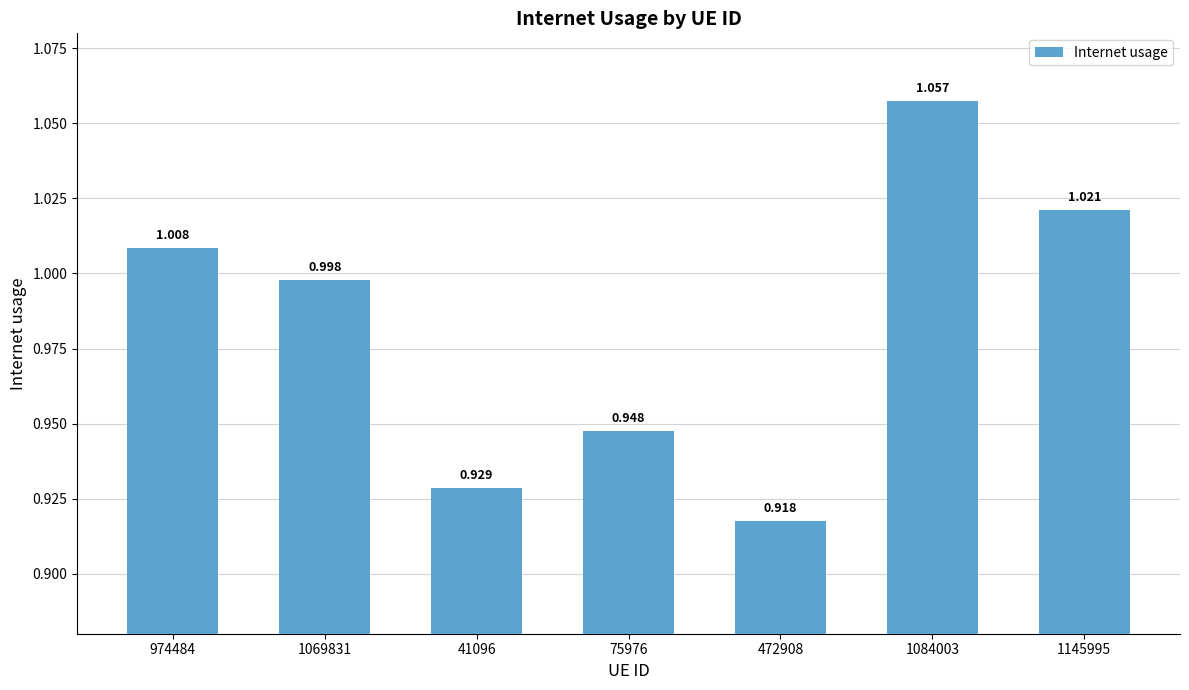

List the labels in order of value, largest first.

1084003, 1145995, 974484, 1069831, 75976, 41096, 472908